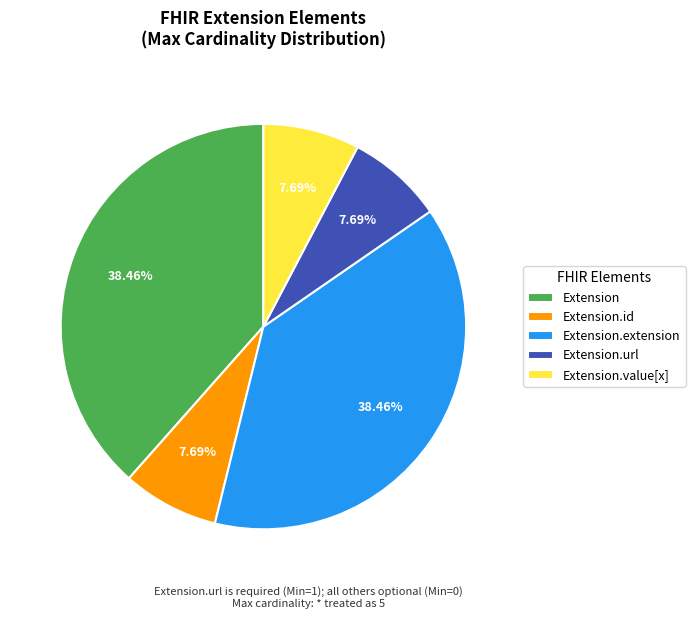

Does Extension.url represent more than half of the total?

No